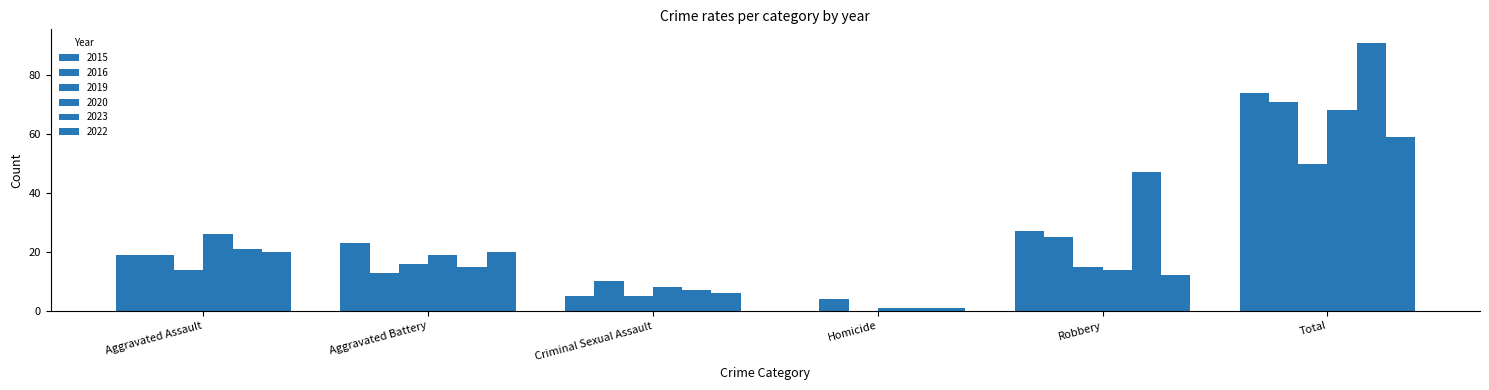

Are the bars horizontal?

No